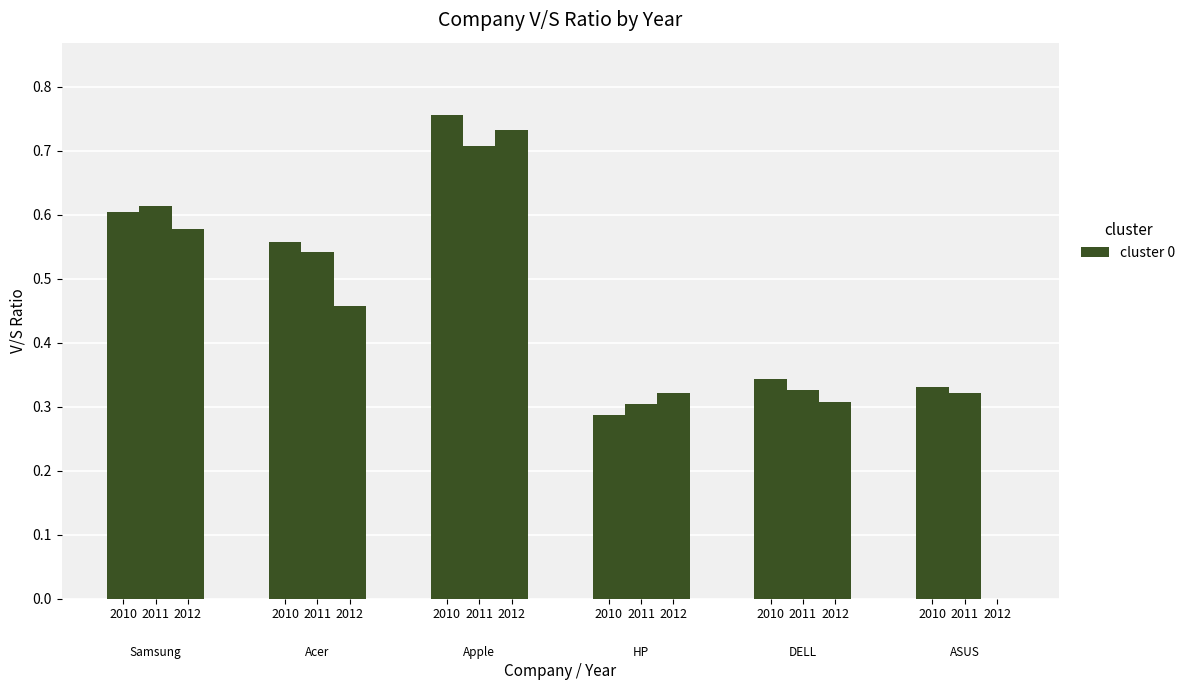

Reading right to left, transcribe all the data shown in this chart.

Samsung: 2012=0.6	2011=0.6	2010=0.6
Acer: 2012=0.5	2011=0.5	2010=0.6
Apple: 2012=0.7	2011=0.7	2010=0.8
HP: 2012=0.3	2011=0.3	2010=0.3
DELL: 2012=0.3	2011=0.3	2010=0.3
ASUS: 2012=0.0	2011=0.3	2010=0.3